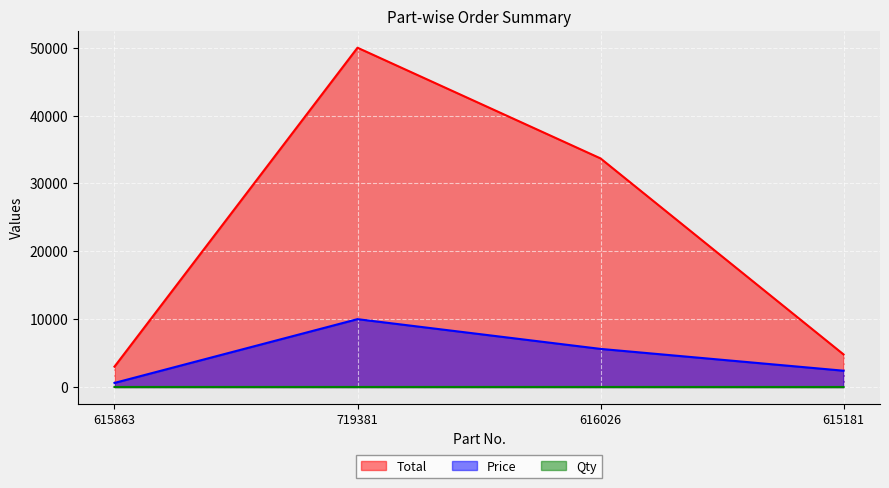

What is the spread (max minus min) of values at 719381?

49990